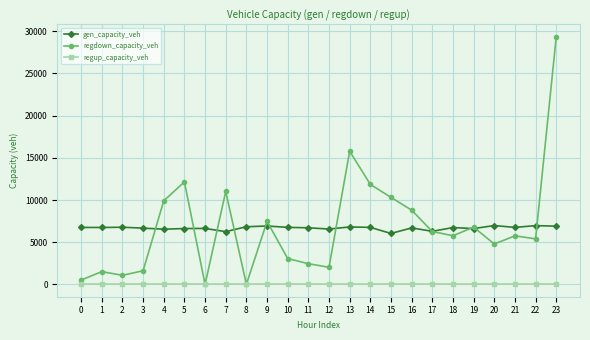

Rank the series by their maximum value, from highest to lowest.

regdown_capacity_veh, gen_capacity_veh, regup_capacity_veh